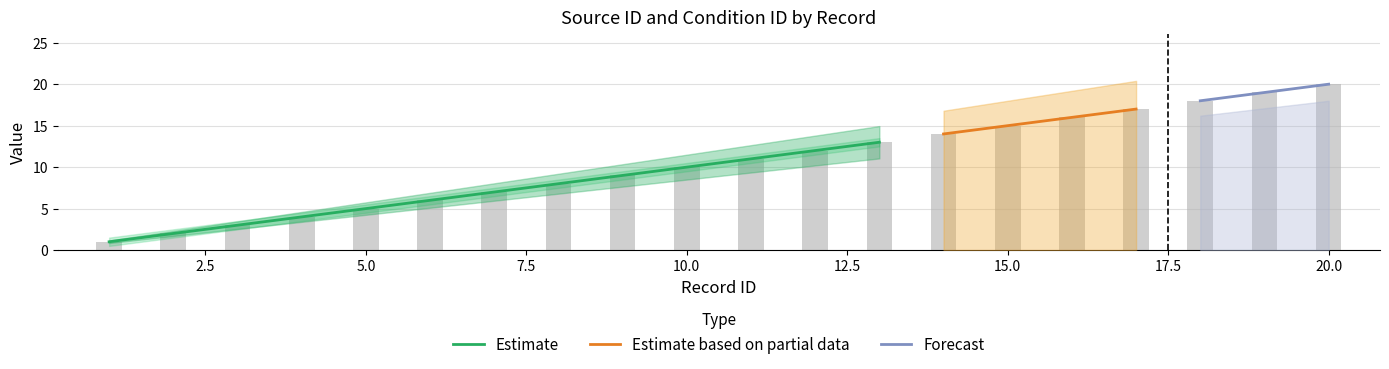

Rank the categories by value from lowest to highest.

1, 2, 3, 4, 5, 6, 7, 8, 9, 10, 11, 12, 13, 14, 15, 16, 17, 18, 19, 20